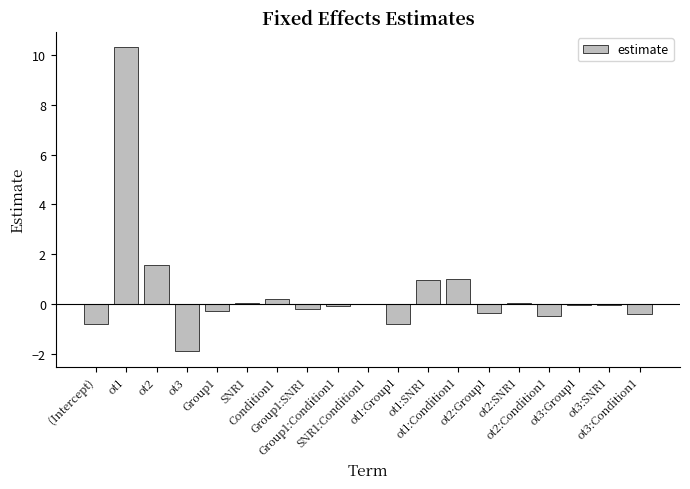

Where does the data first go above 0?

ot1